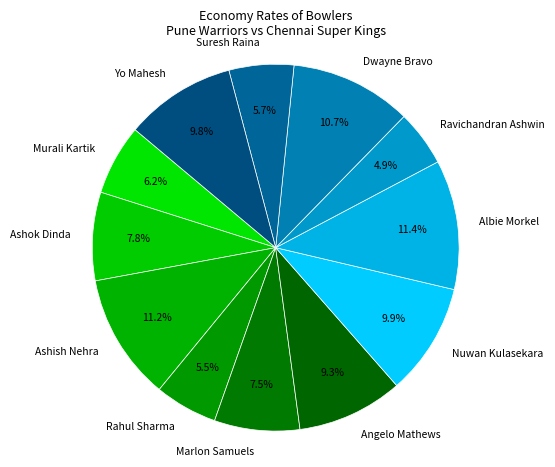

Does Ashish Nehra account for over 50% of the chart?

No